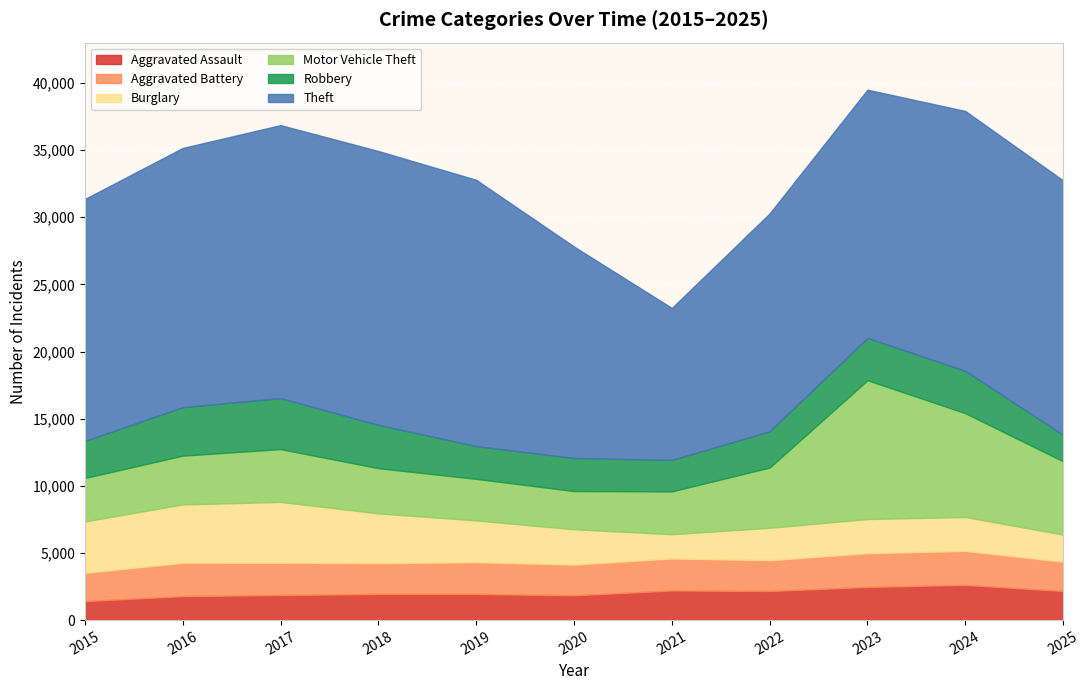

The Aggravated Assault series shows 2209 at 2021. True or false?

True